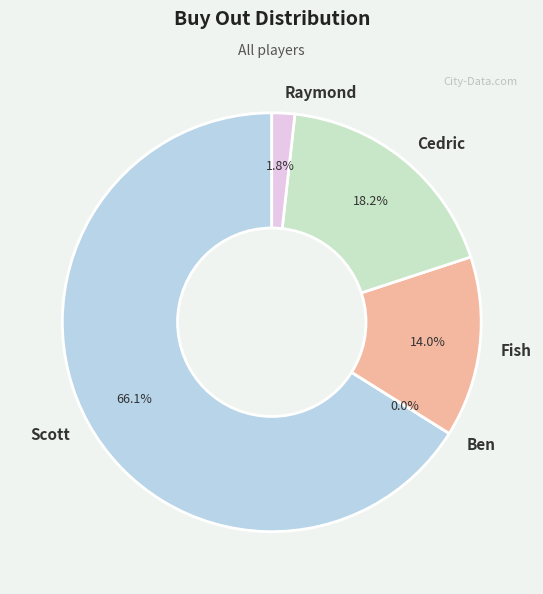

Count the number of slices in the pie.

5